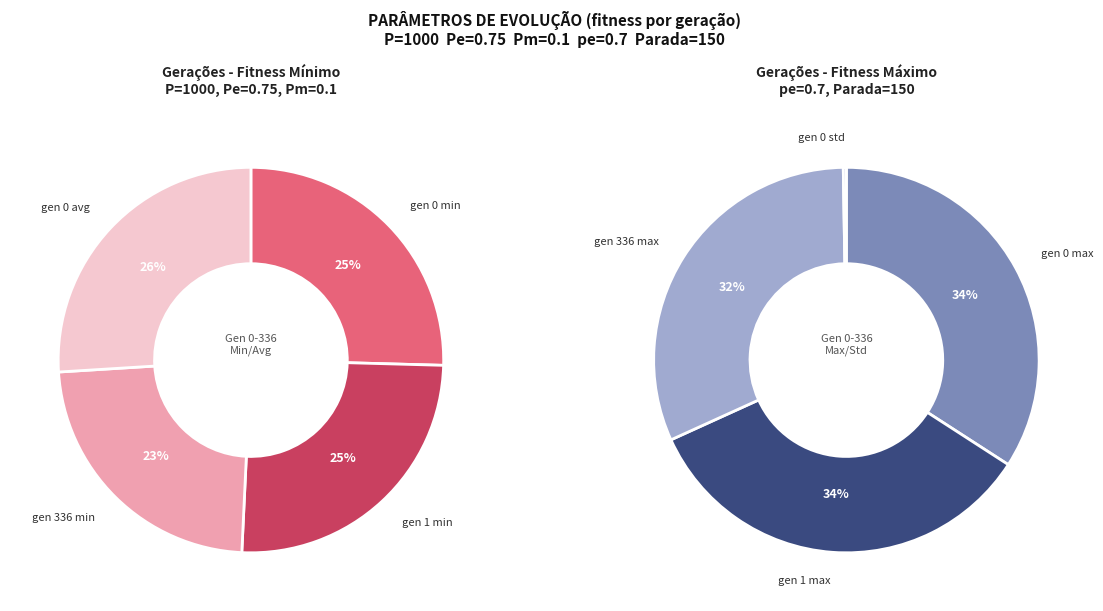

Count the number of slices in the pie.

4